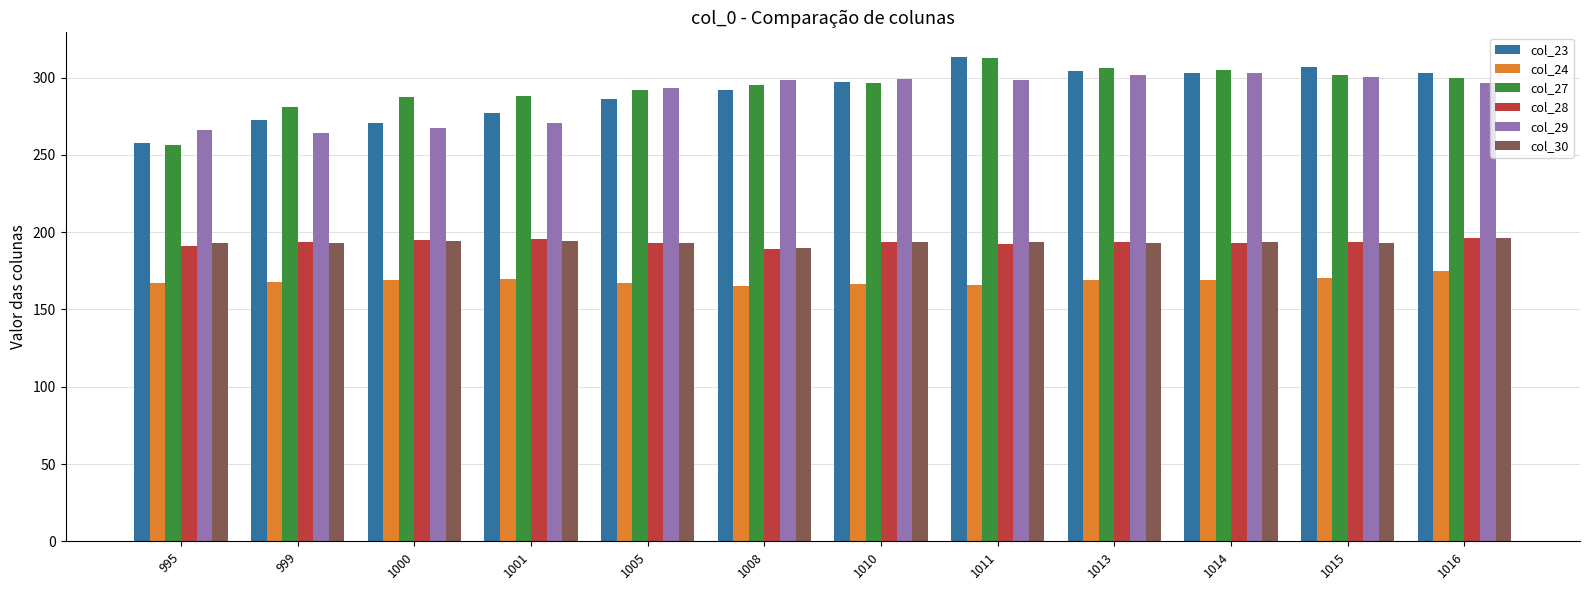

How many bars are there in each group?

6